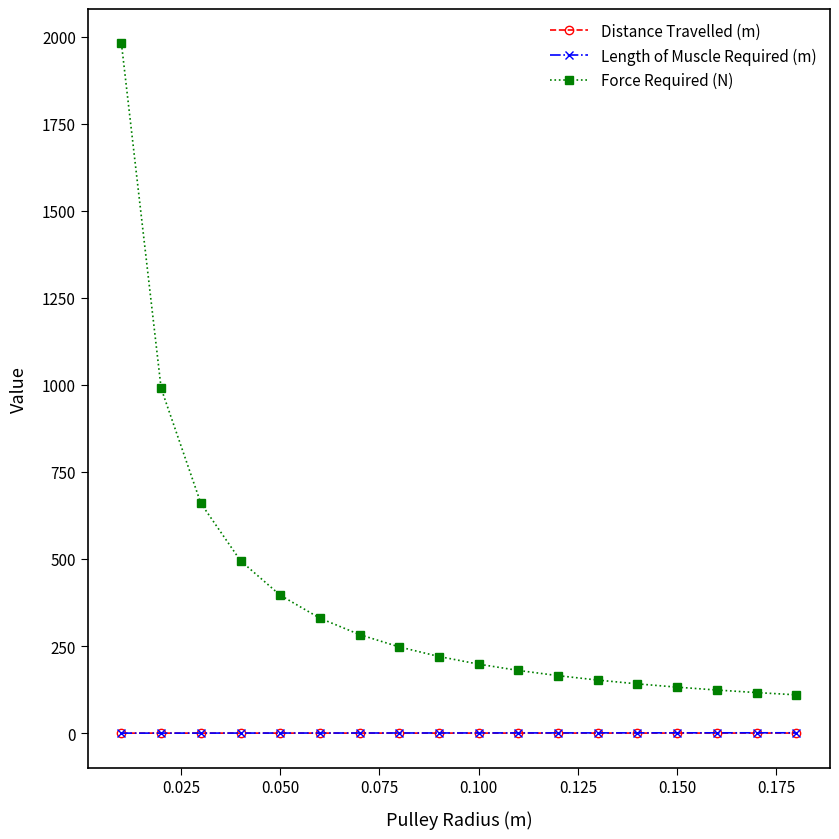

What is the maximum value shown in the chart?

1980.0